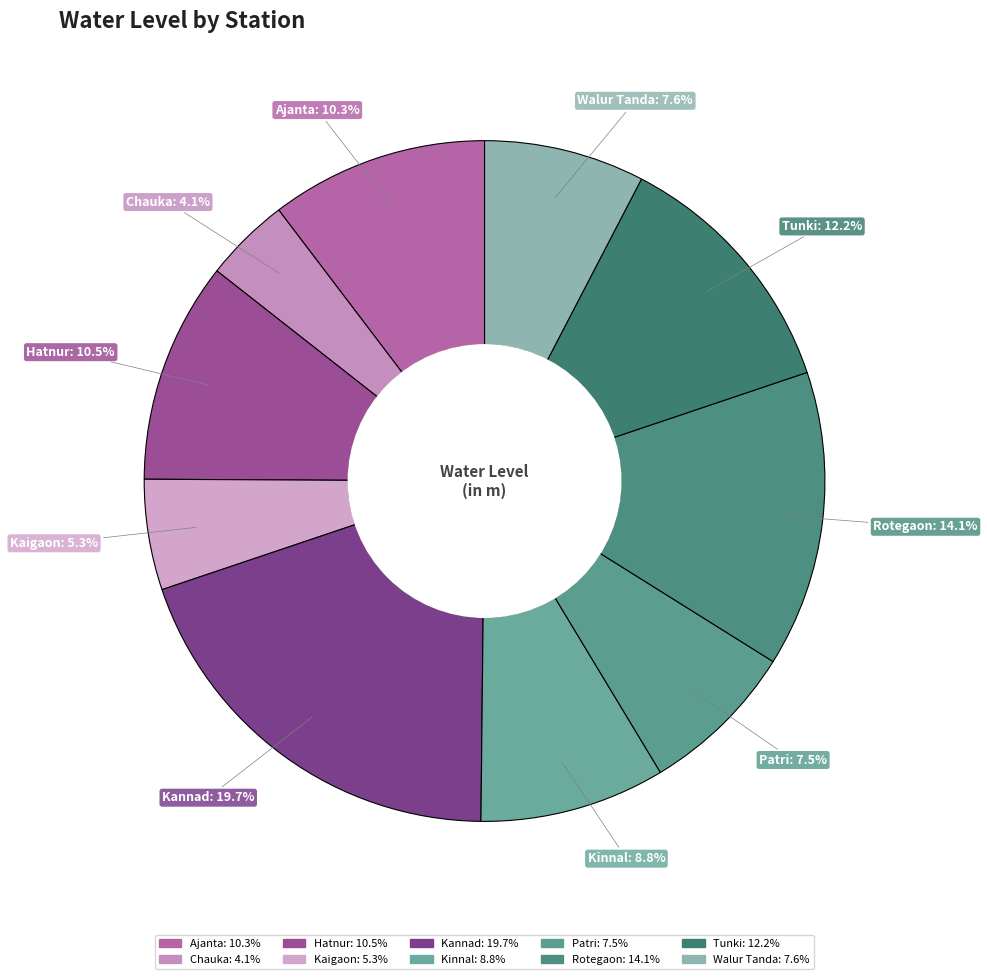

The Rotegaon slice represents 23% of the pie. True or false?

False